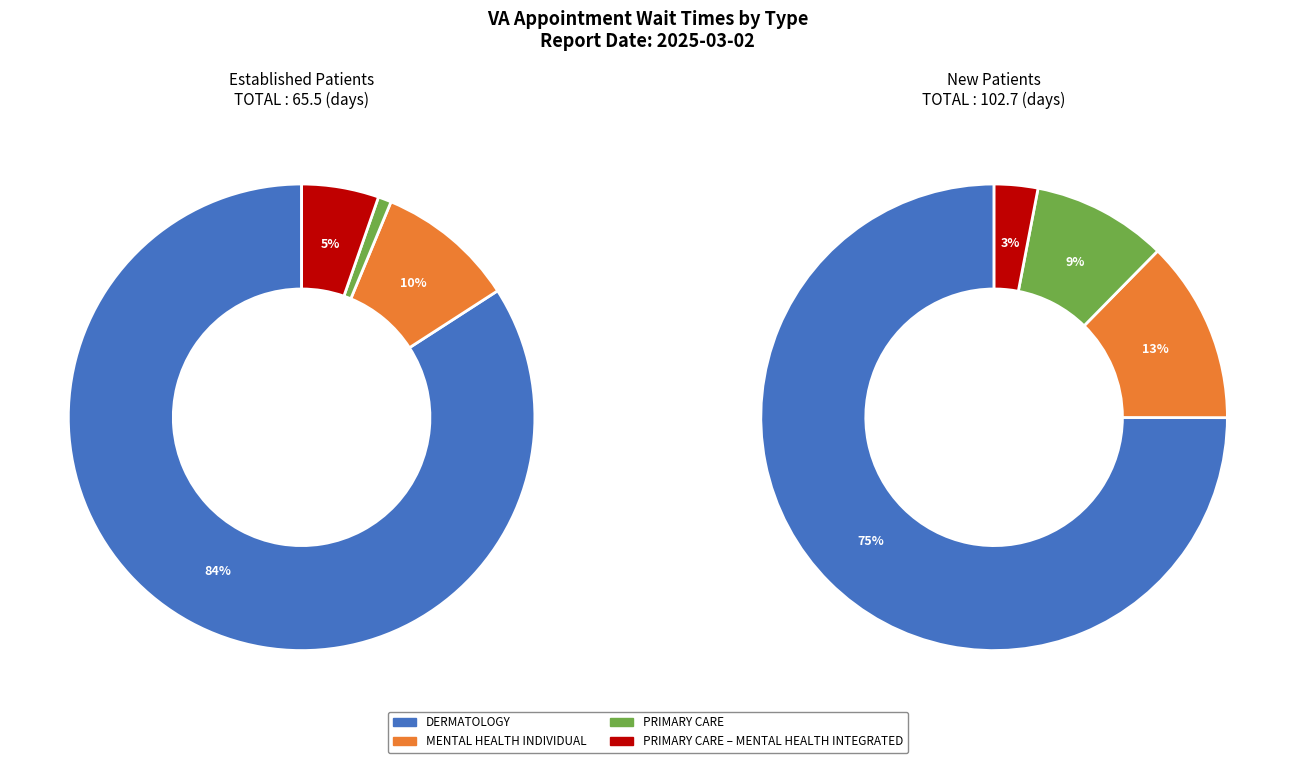

Is DERMATOLOGY the majority of the pie?

Yes